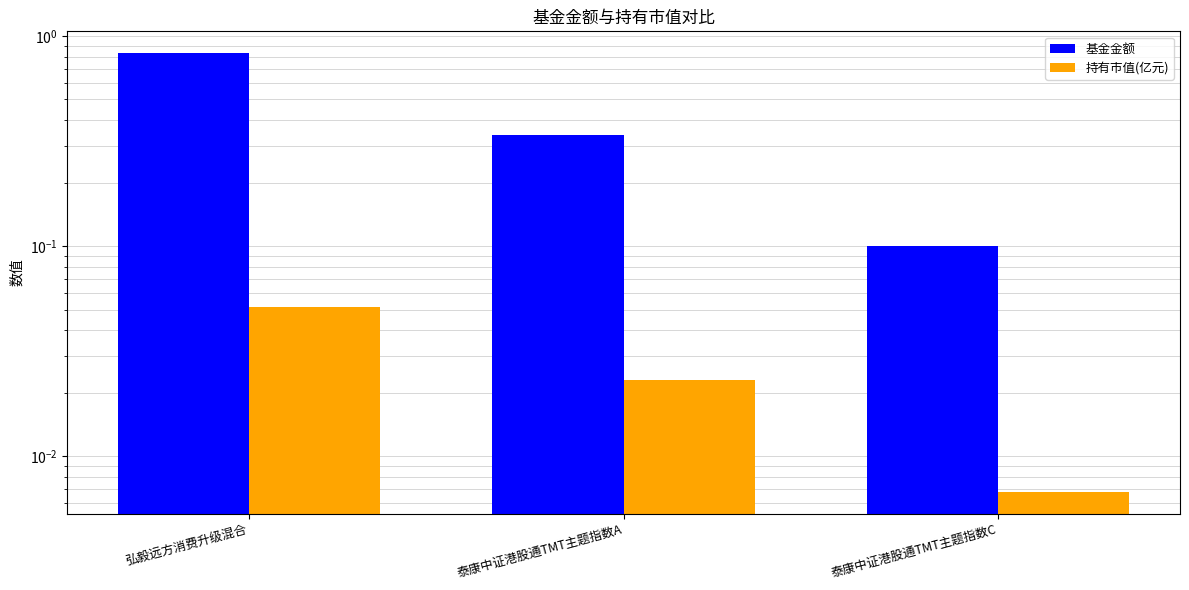

Which series has the widest spread of values?

基金金额